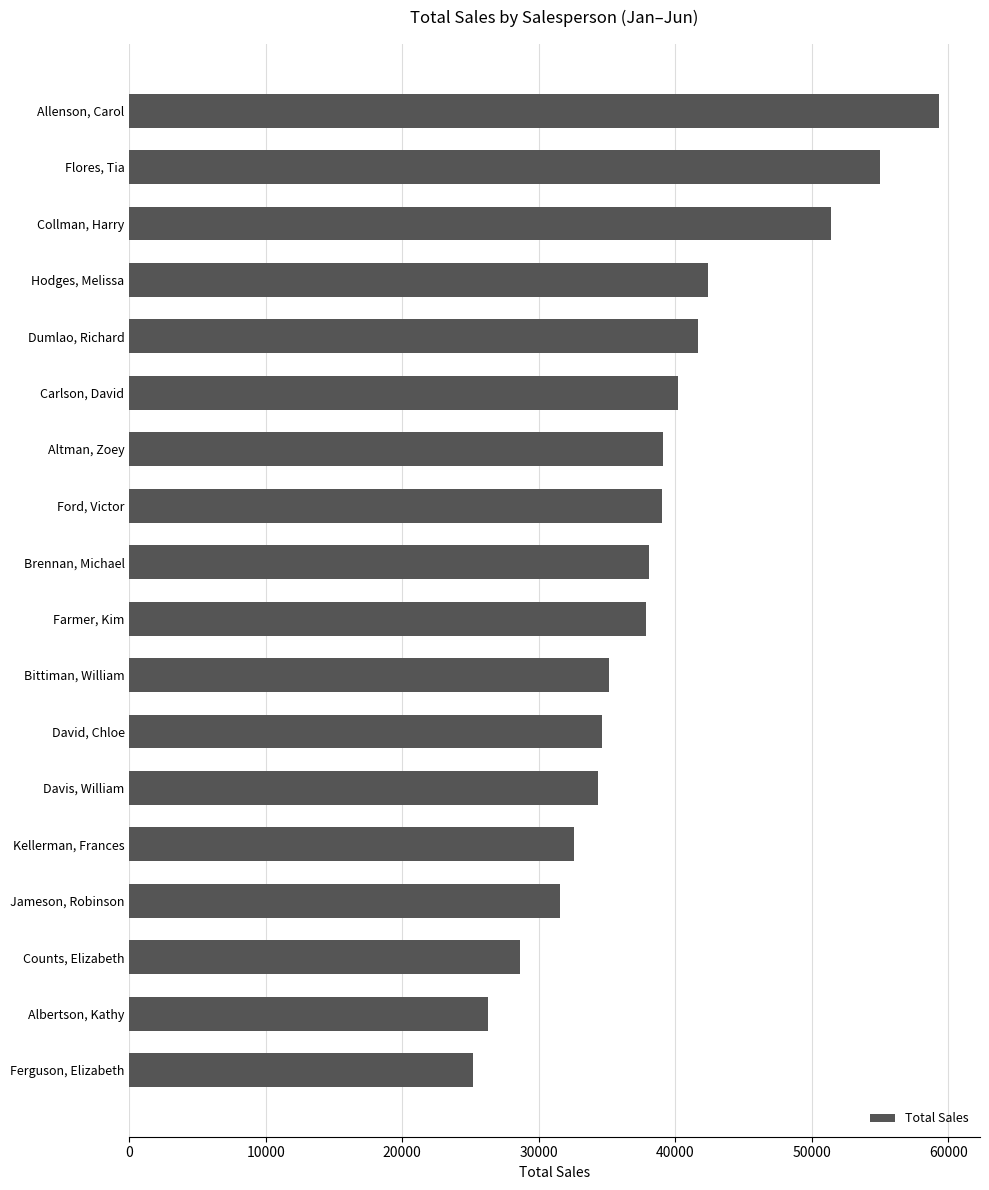

What is the sum of all values?

692339